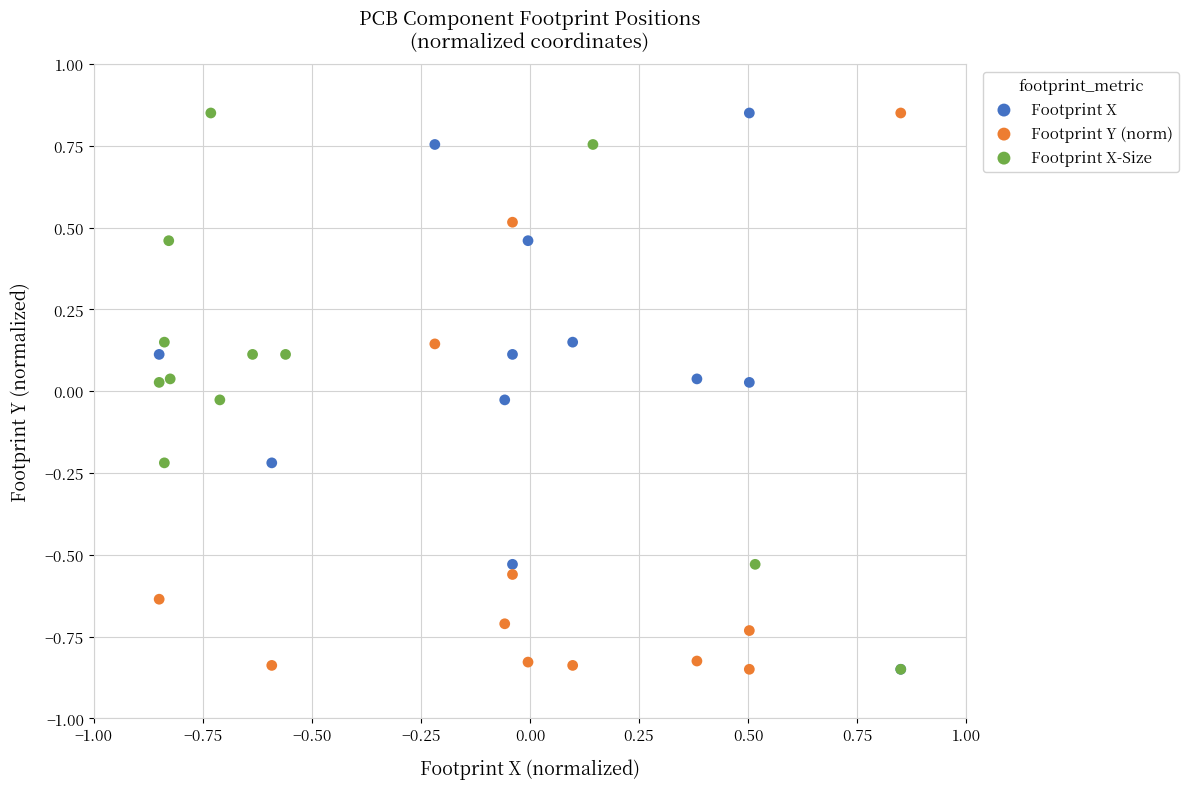

What are all the series names shown in the legend?

Footprint X, Footprint Y (norm), Footprint X-Size